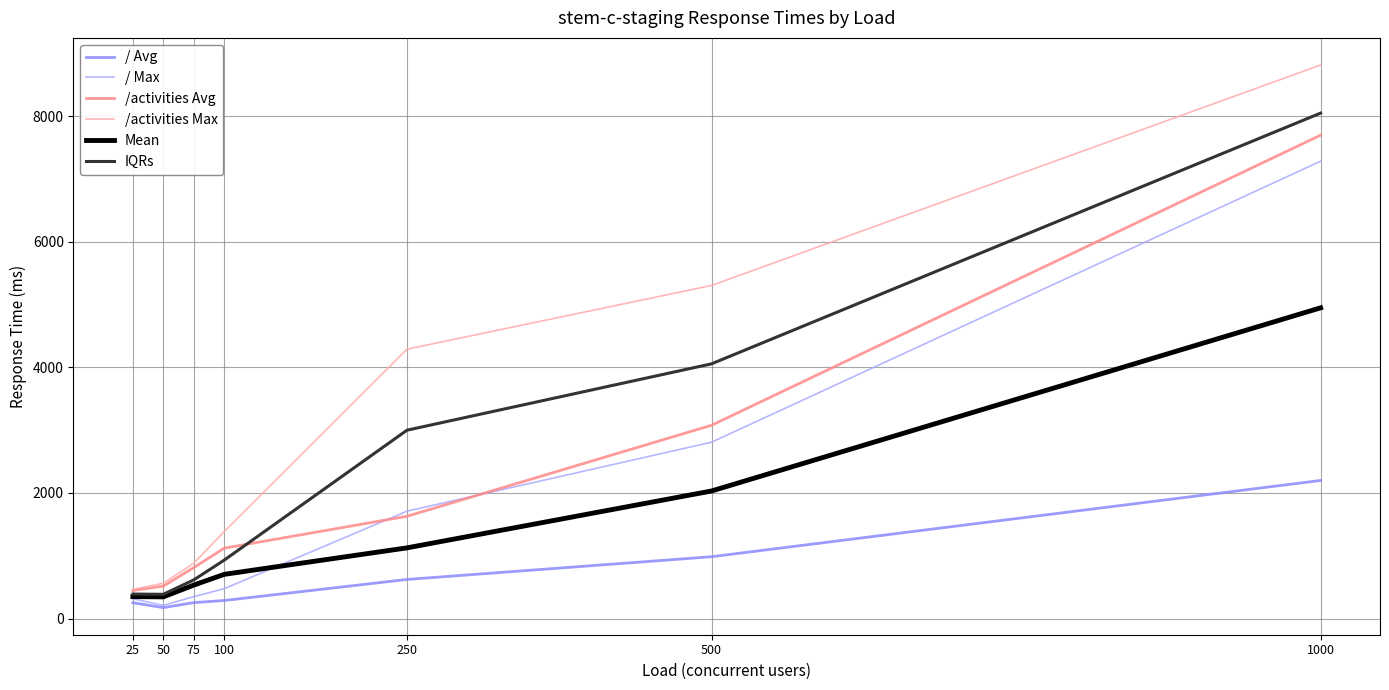

What is the average value of the / Avg series?

682.3